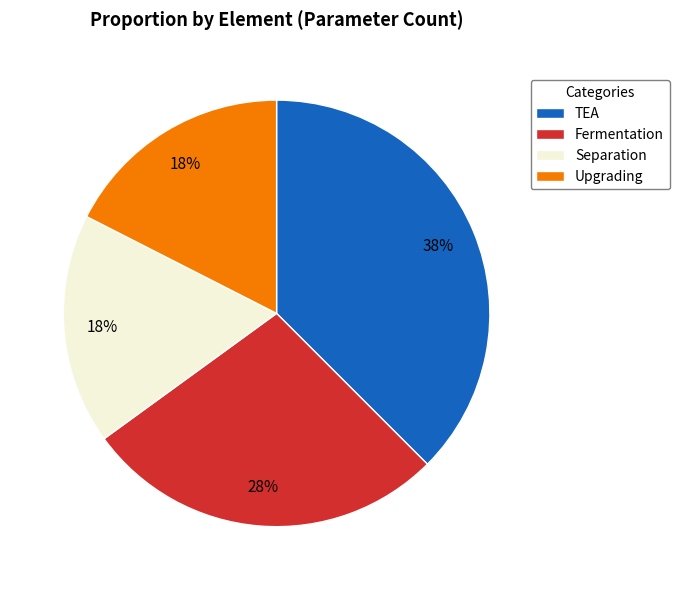

Which category has the biggest portion of the pie?

TEA